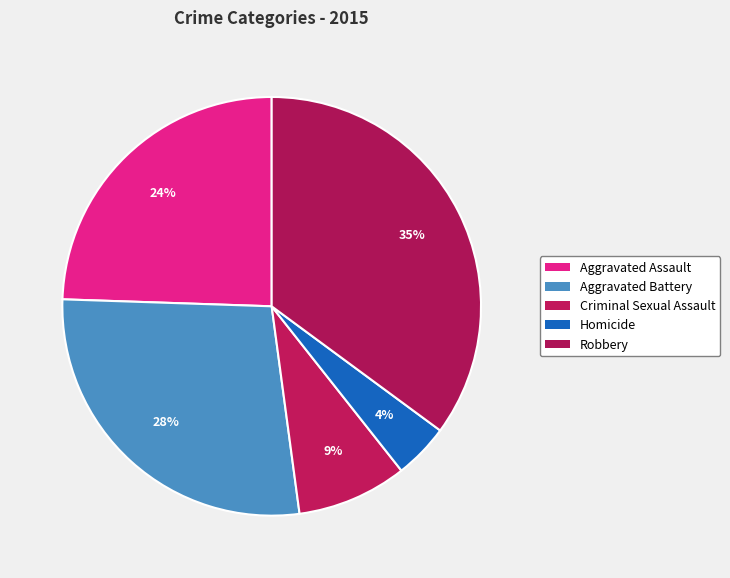

Approximately how many times larger is the value at Homicide compared to Criminal Sexual Assault?

0.5